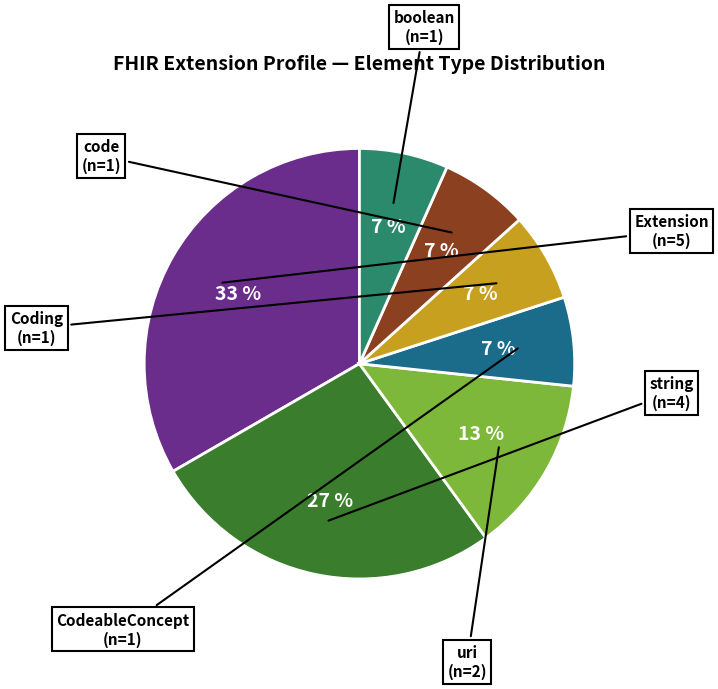

Which has a higher value, boolean or Extension?

Extension